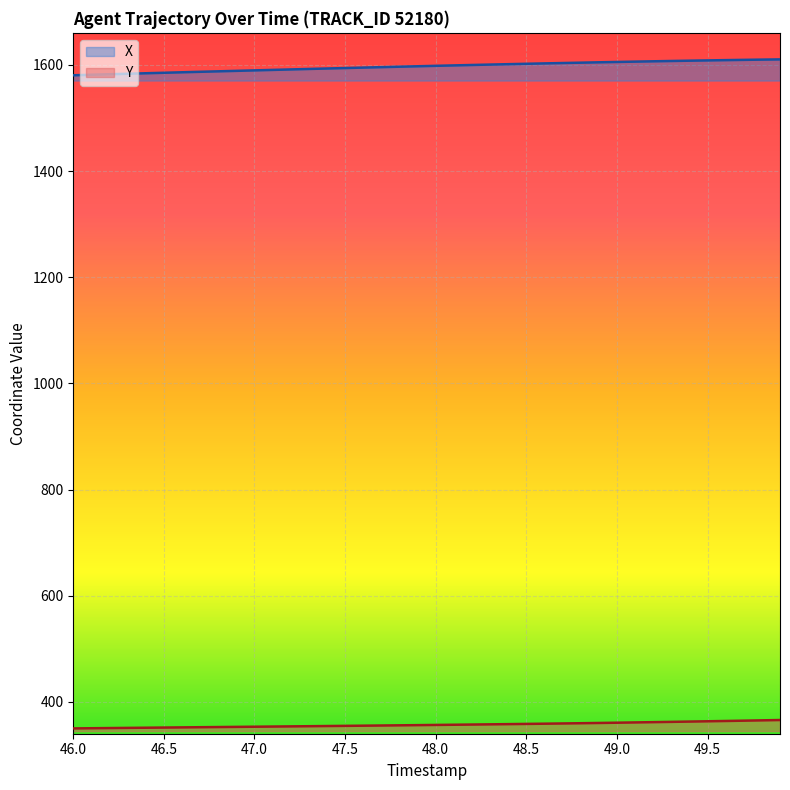

Which series has the largest total across all categories?

X